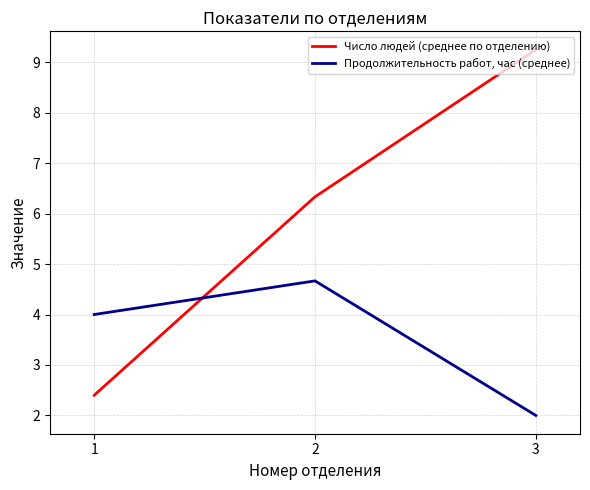

What is the lowest value of the Число людей (среднее по отделению) series?

2.4